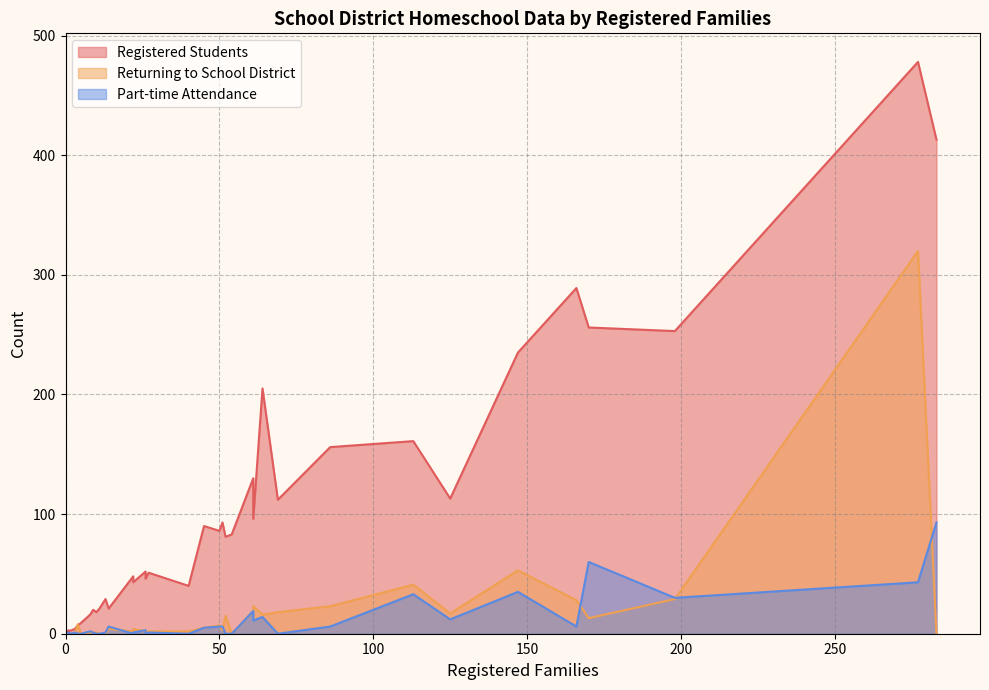

Between 61 and 13, which series saw the biggest shift?

Registered Students